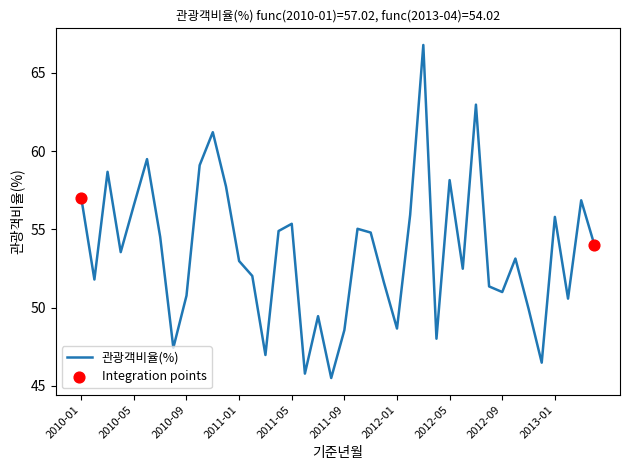

What is the minimum value shown in the chart?

45.5